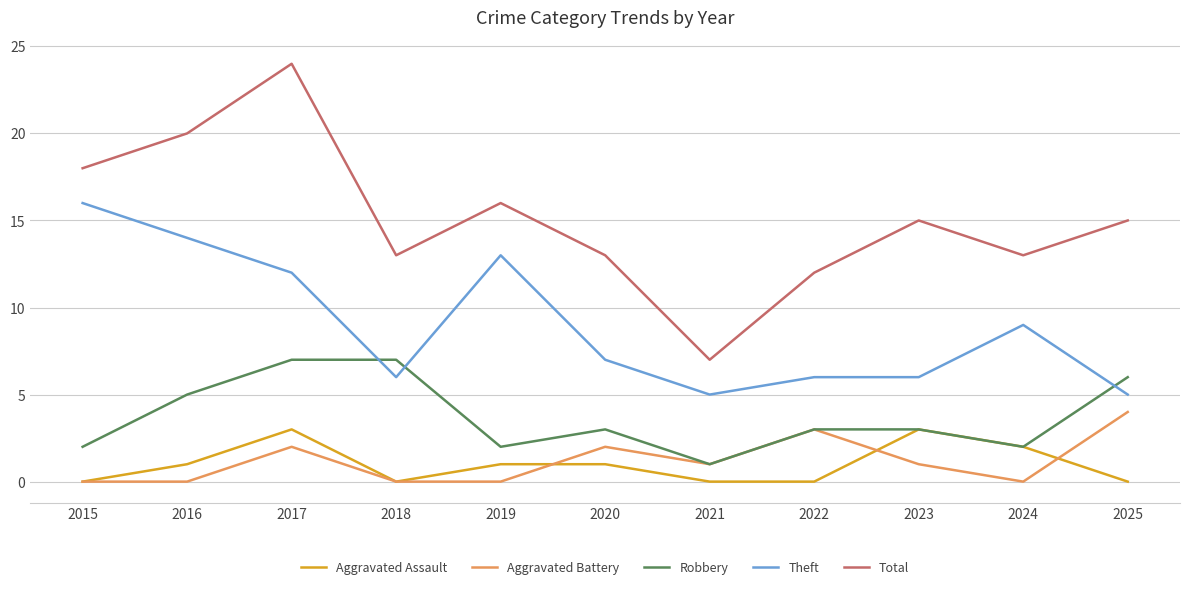

True or false: Theft and Aggravated Battery intersect in this chart.

False